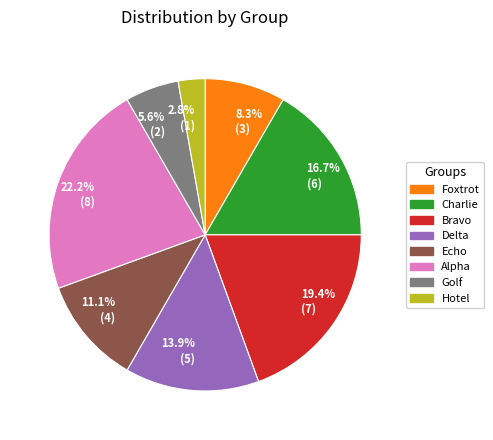

How much of the chart is everything except Charlie?

83.3%